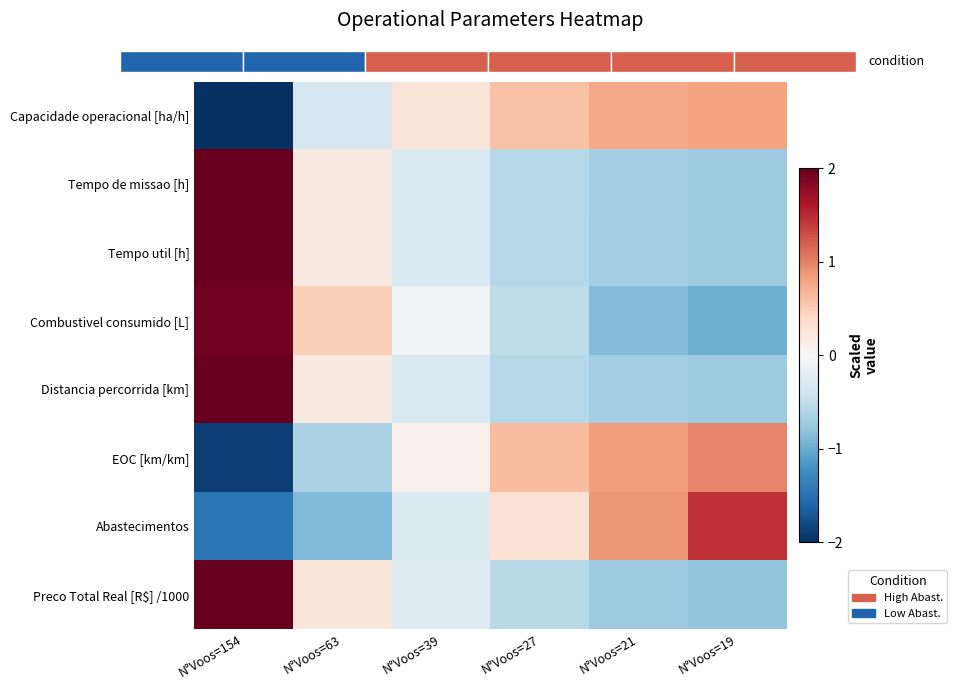

Reading left to right, list all the values displayed in this chart.

Capacidade operacional [ha/h]: N°Voos=154=-2.1	N°Voos=63=-0.3	N°Voos=39=0.3	N°Voos=27=0.6	N°Voos=21=0.8	N°Voos=19=0.8
Tempo de missao [h]: N°Voos=154=2.1	N°Voos=63=0.2	N°Voos=39=-0.3	N°Voos=27=-0.6	N°Voos=21=-0.7	N°Voos=19=-0.7
Tempo util [h]: N°Voos=154=2.1	N°Voos=63=0.2	N°Voos=39=-0.3	N°Voos=27=-0.6	N°Voos=21=-0.7	N°Voos=19=-0.7
Combustivel consumido [L]: N°Voos=154=2.0	N°Voos=63=0.5	N°Voos=39=-0.1	N°Voos=27=-0.5	N°Voos=21=-0.9	N°Voos=19=-1.0
Distancia percorrida [km]: N°Voos=154=2.1	N°Voos=63=0.2	N°Voos=39=-0.3	N°Voos=27=-0.6	N°Voos=21=-0.7	N°Voos=19=-0.7
EOC [km/km]: N°Voos=154=-1.9	N°Voos=63=-0.6	N°Voos=39=0.1	N°Voos=27=0.6	N°Voos=21=0.8	N°Voos=19=1.0
Abastecimentos: N°Voos=154=-1.5	N°Voos=63=-0.9	N°Voos=39=-0.3	N°Voos=27=0.3	N°Voos=21=0.9	N°Voos=19=1.5
Preco Total Real [R$] /1000: N°Voos=154=2.1	N°Voos=63=0.2	N°Voos=39=-0.3	N°Voos=27=-0.5	N°Voos=21=-0.7	N°Voos=19=-0.8